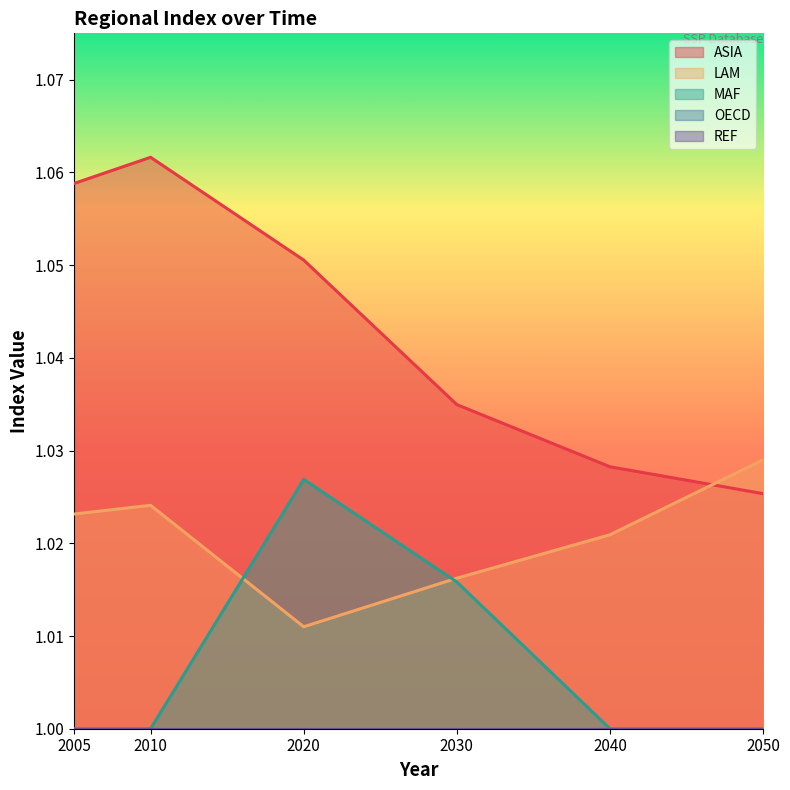

True or false: ASIA has more than 0 points higher than both neighbors.

True